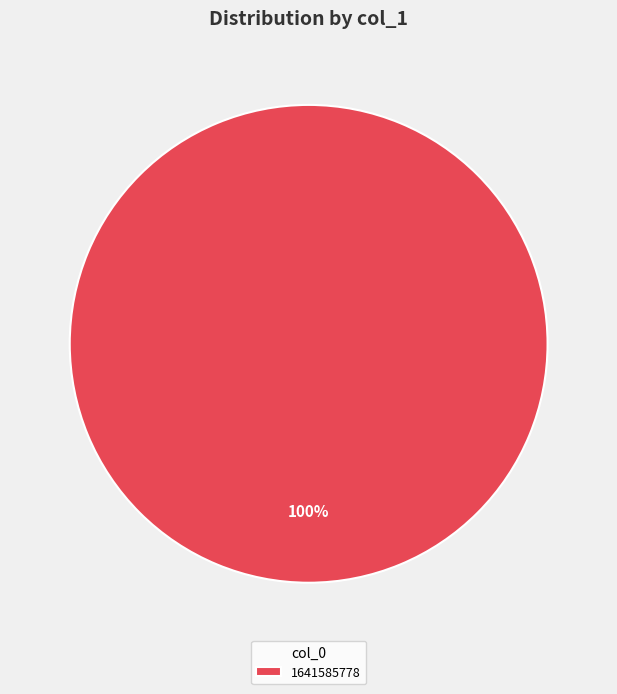

To the nearest percent, what percentage of the pie is 1641585778?

100%